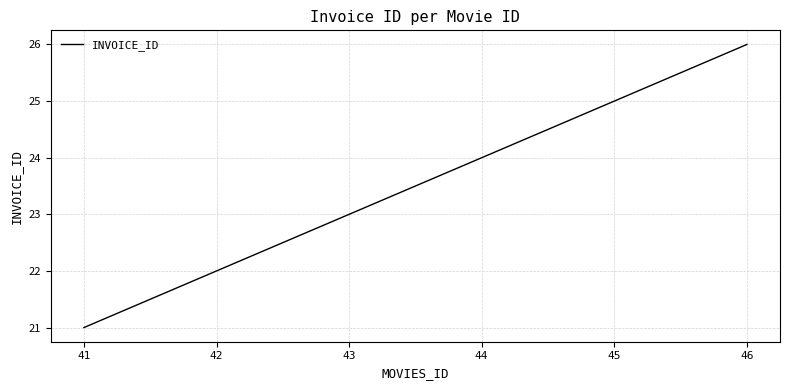

Is it true that the value at 46 is 45?

False